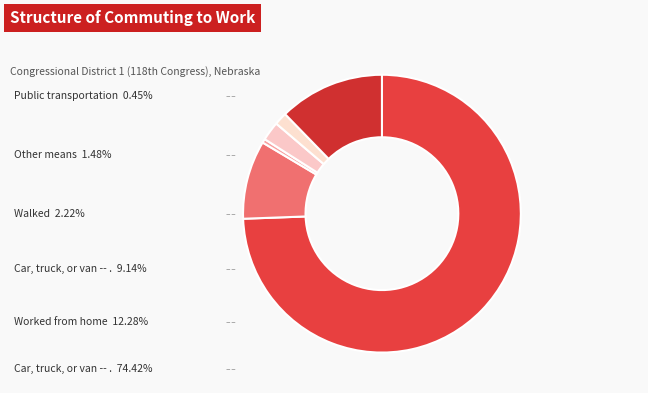

What percentage do Car, truck, or van -- carpooled and Public transportation together represent?

9.6%